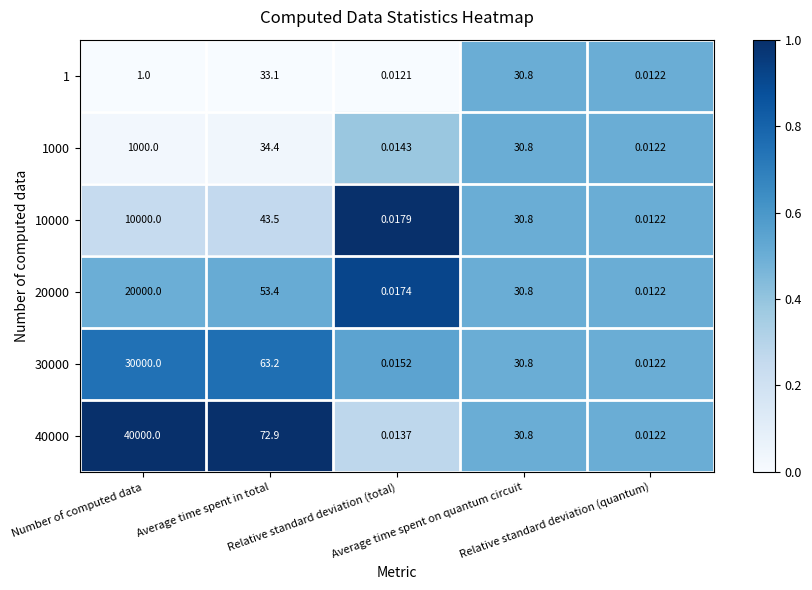

Count the number of categories in the chart.

5